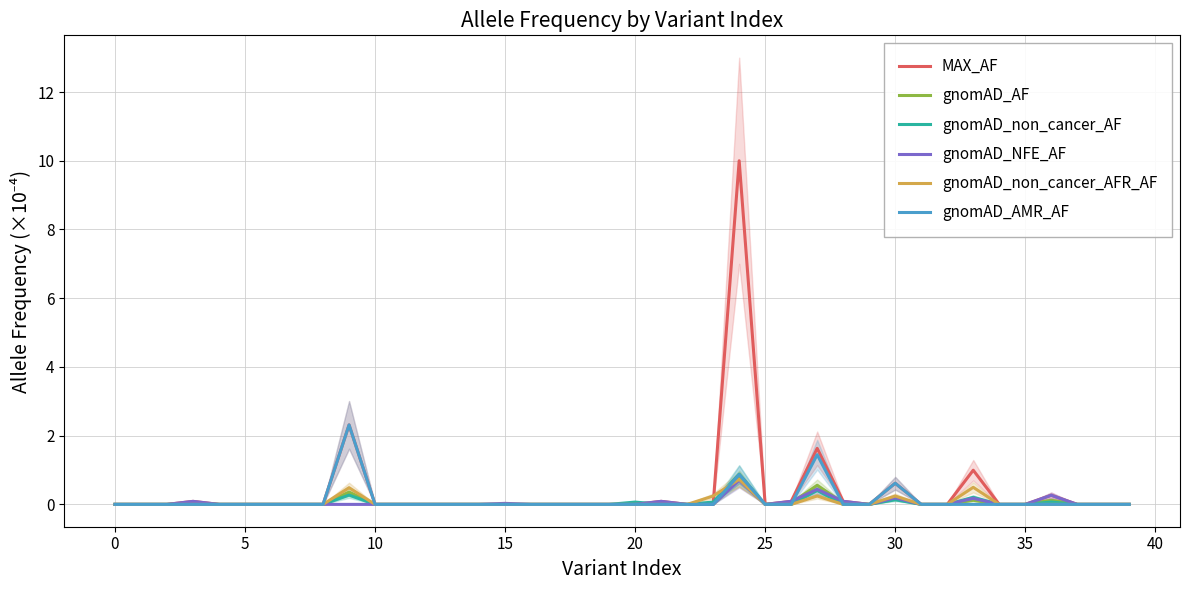

What is the highest value of the MAX_AF series?

10.0